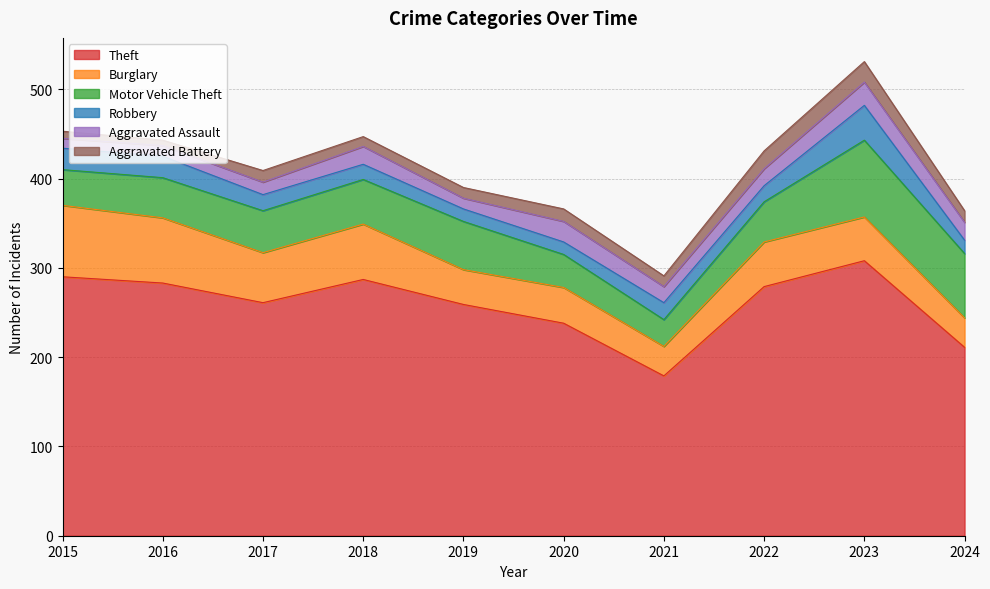

Reading right to left, transcribe all the data shown in this chart.

Theft: 2024=211	2023=308	2022=279	2021=179	2020=238	2019=259	2018=287	2017=261	2016=283	2015=290
Burglary: 2024=33	2023=49	2022=50	2021=33	2020=40	2019=39	2018=62	2017=56	2016=73	2015=80
Motor Vehicle Theft: 2024=72	2023=86	2022=45	2021=30	2020=37	2019=54	2018=50	2017=47	2016=45	2015=40
Robbery: 2024=15	2023=39	2022=18	2021=19	2020=14	2019=14	2018=17	2017=18	2016=24	2015=24
Aggravated Assault: 2024=20	2023=26	2022=19	2021=18	2020=23	2019=12	2018=20	2017=14	2016=12	2015=11
Aggravated Battery: 2024=13	2023=23	2022=20	2021=12	2020=14	2019=12	2018=11	2017=13	2016=6	2015=8